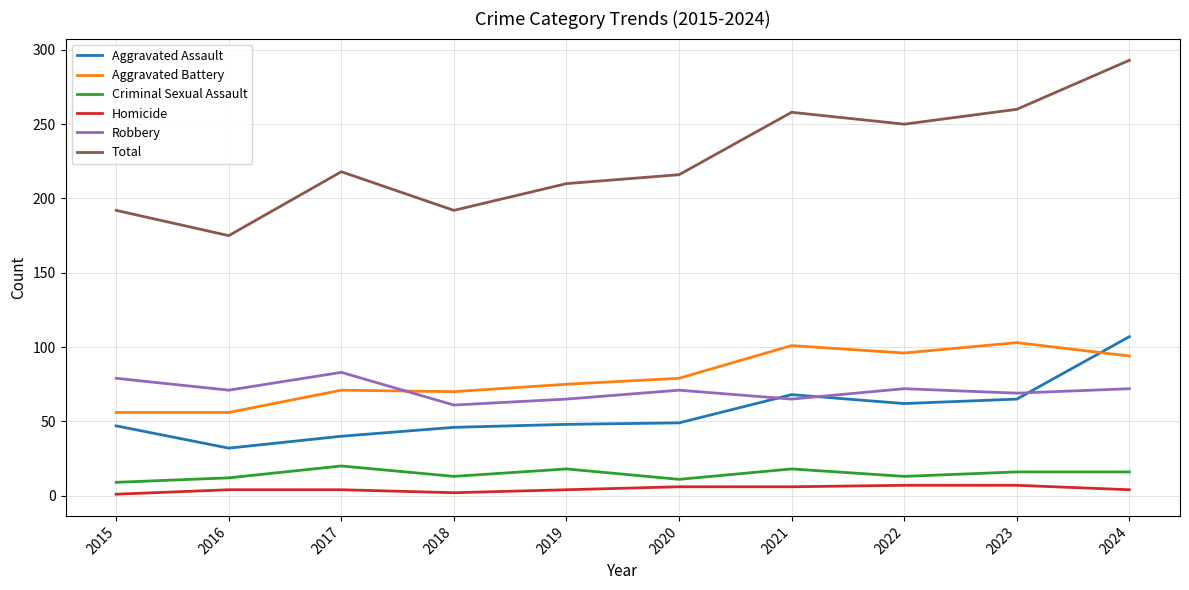

At which category is the sum across all series the highest?

2024